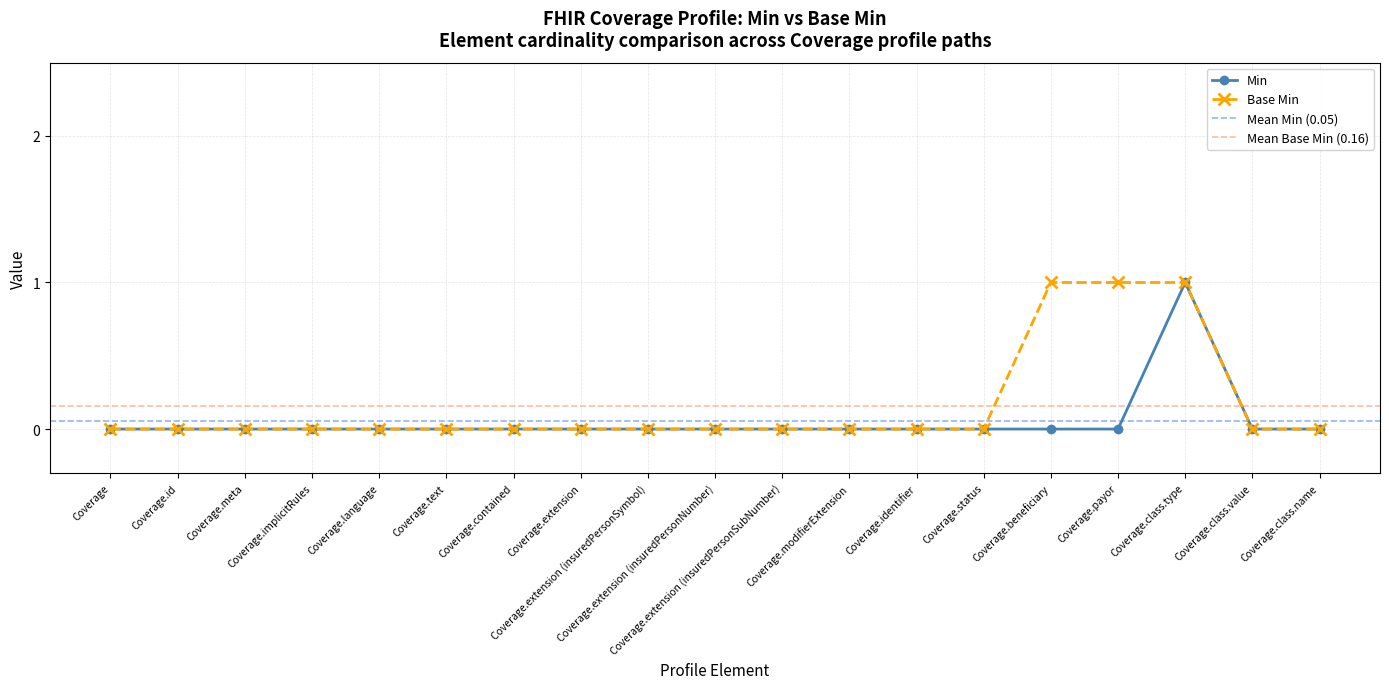

What position from the left is Coverage.text?

6